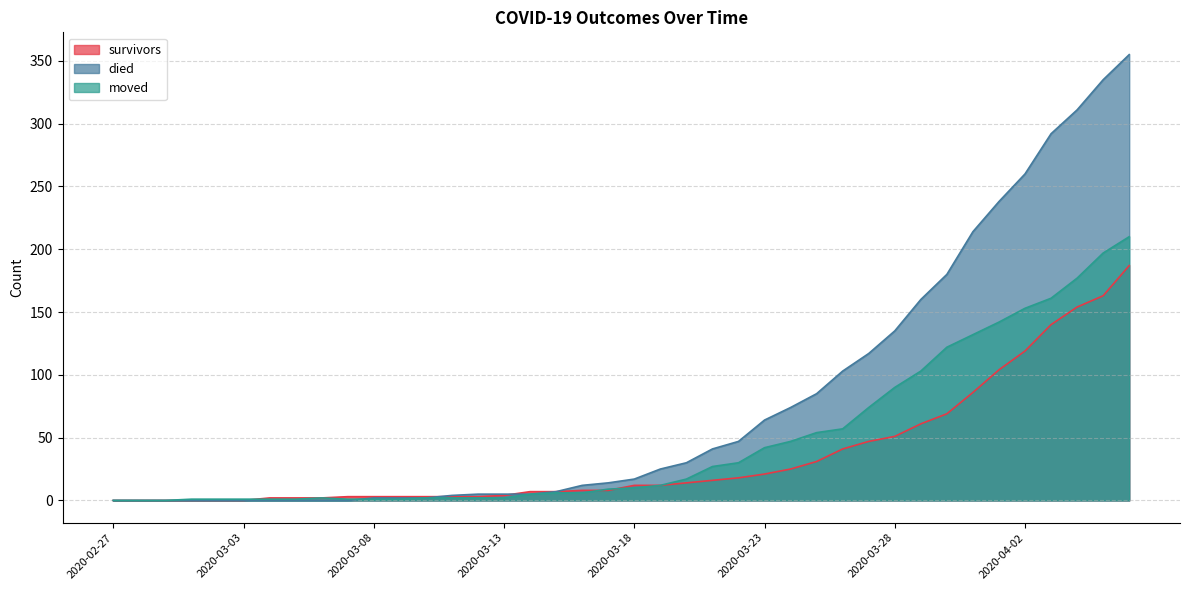

The value of died at 2020-03-17 is 9. True or false?

False